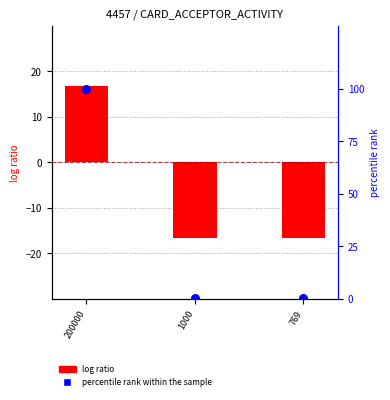

Which series has the widest spread of Y values?

percentile rank within the sample